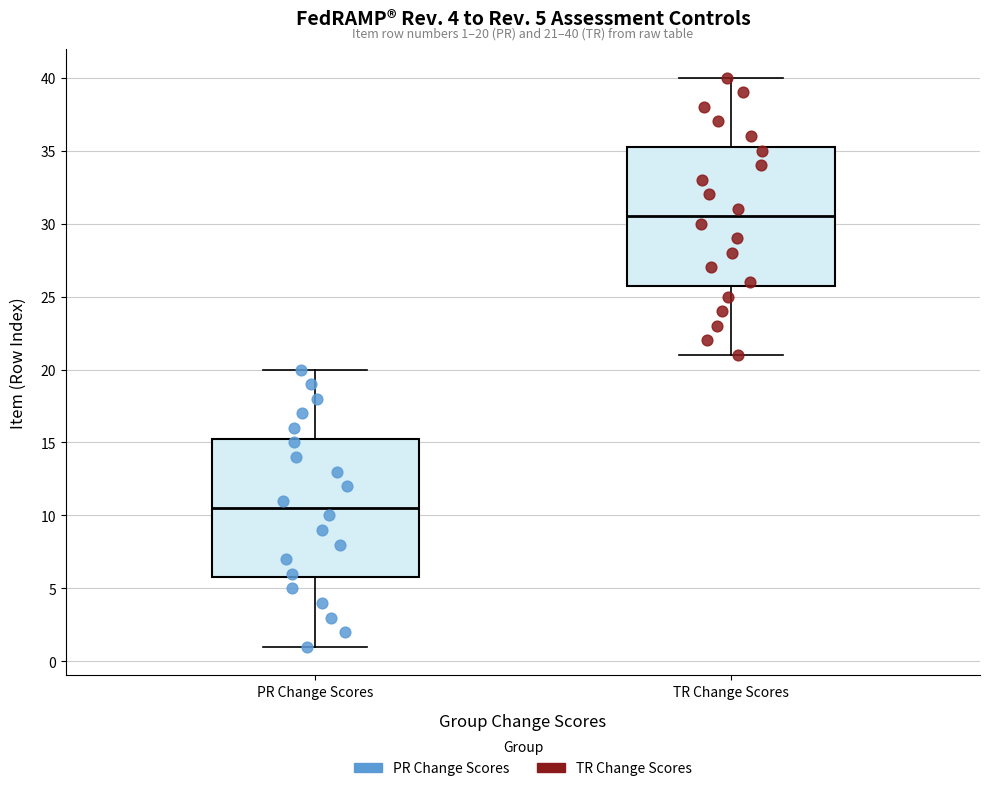

Which box's median line is the lowest?

PR Change Scores